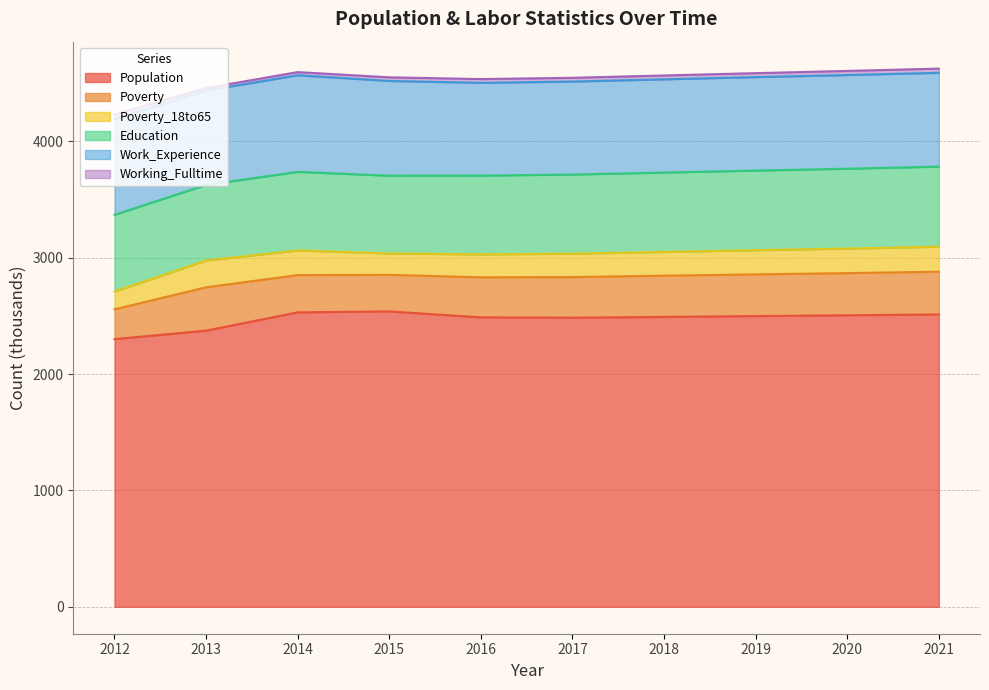

What is the total value across all series at 2015?

4549